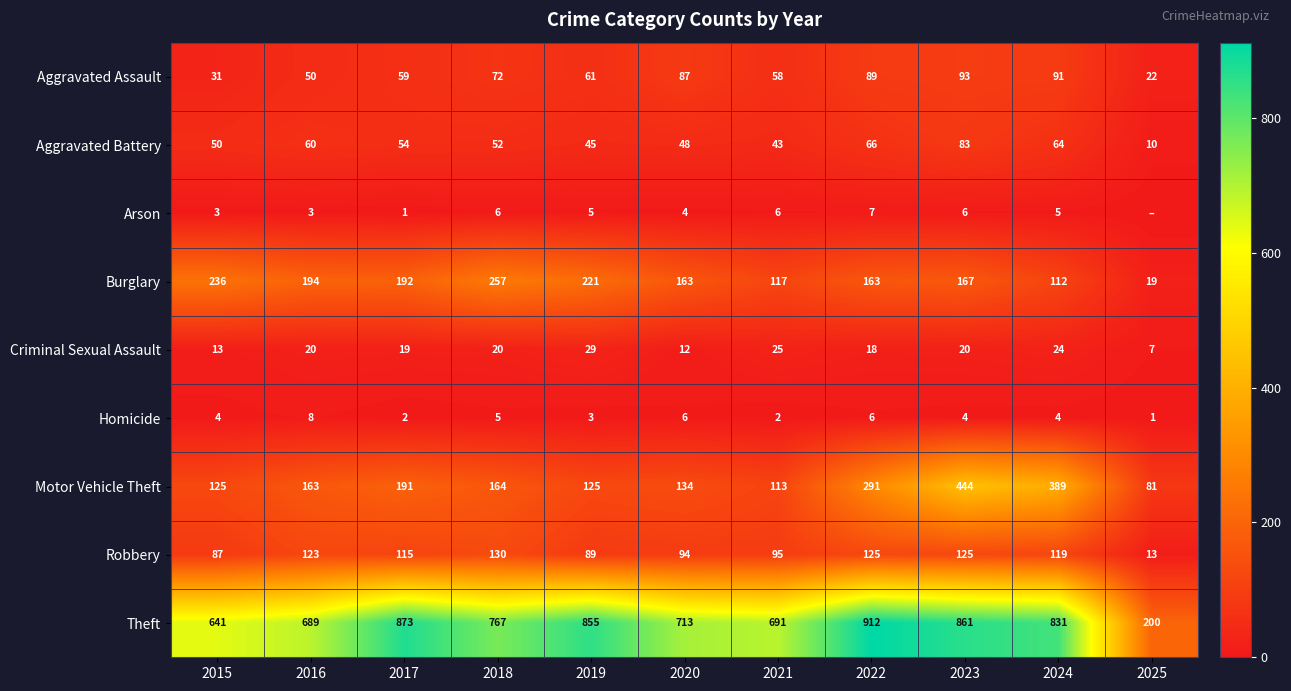

Where is Aggravated Assault nearest to the value 57?

2021